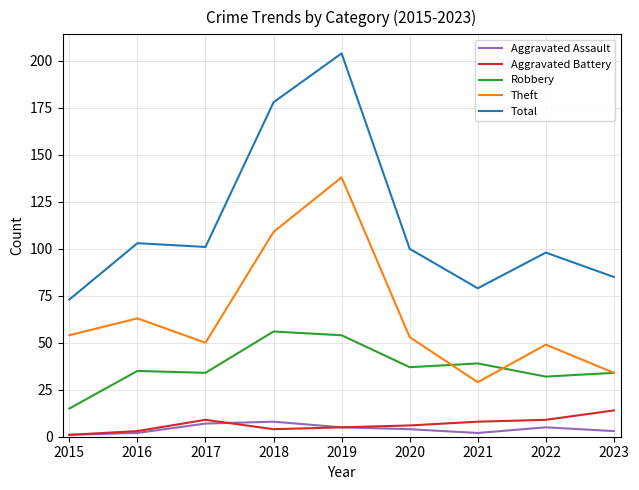

Rank the series by their maximum value, from highest to lowest.

Total, Theft, Robbery, Aggravated Battery, Aggravated Assault